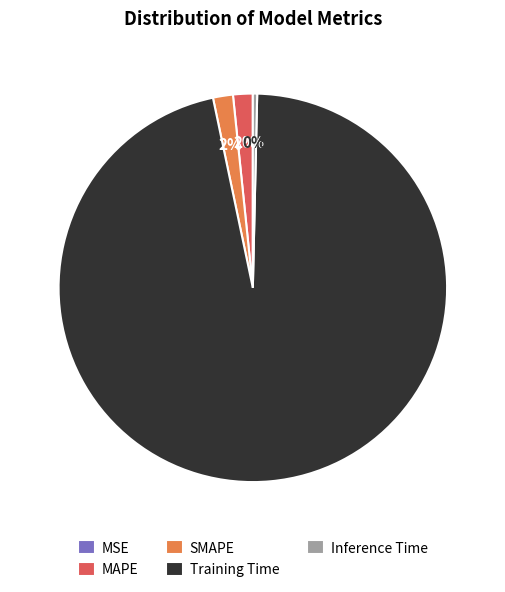

Is the sum of Inference Time and Training Time greater than half?

Yes